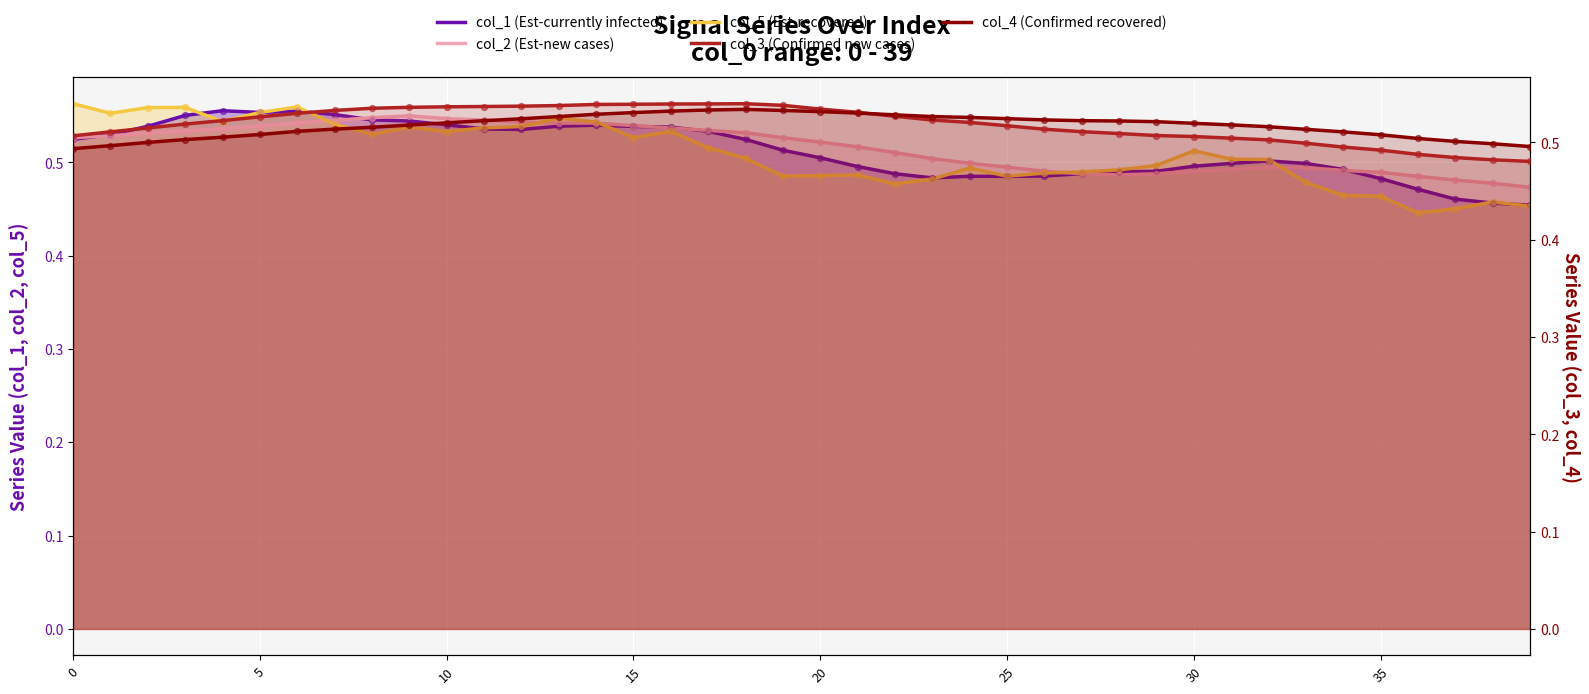

What is the total value across all series at 34?

2.5